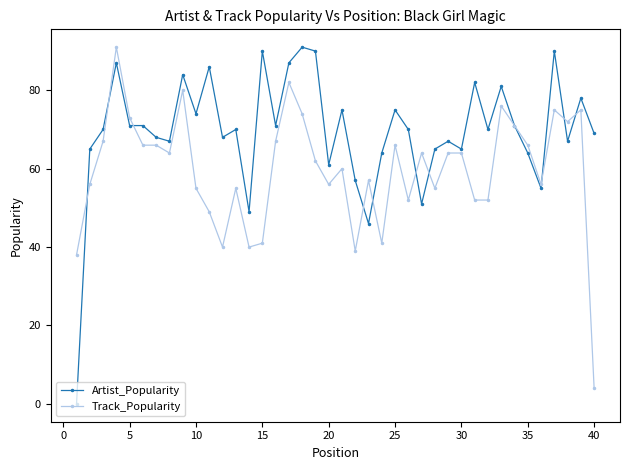

What are all the series names shown in the legend?

Artist_Popularity, Track_Popularity